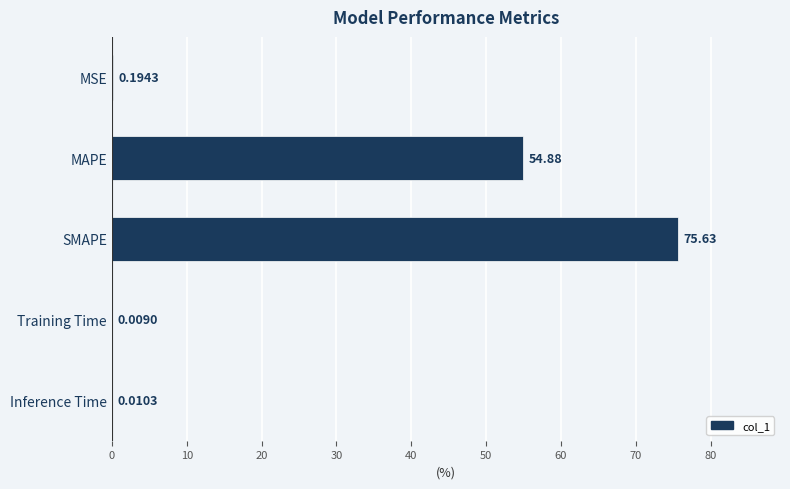

At which category does the chart reach its peak across all series?

SMAPE